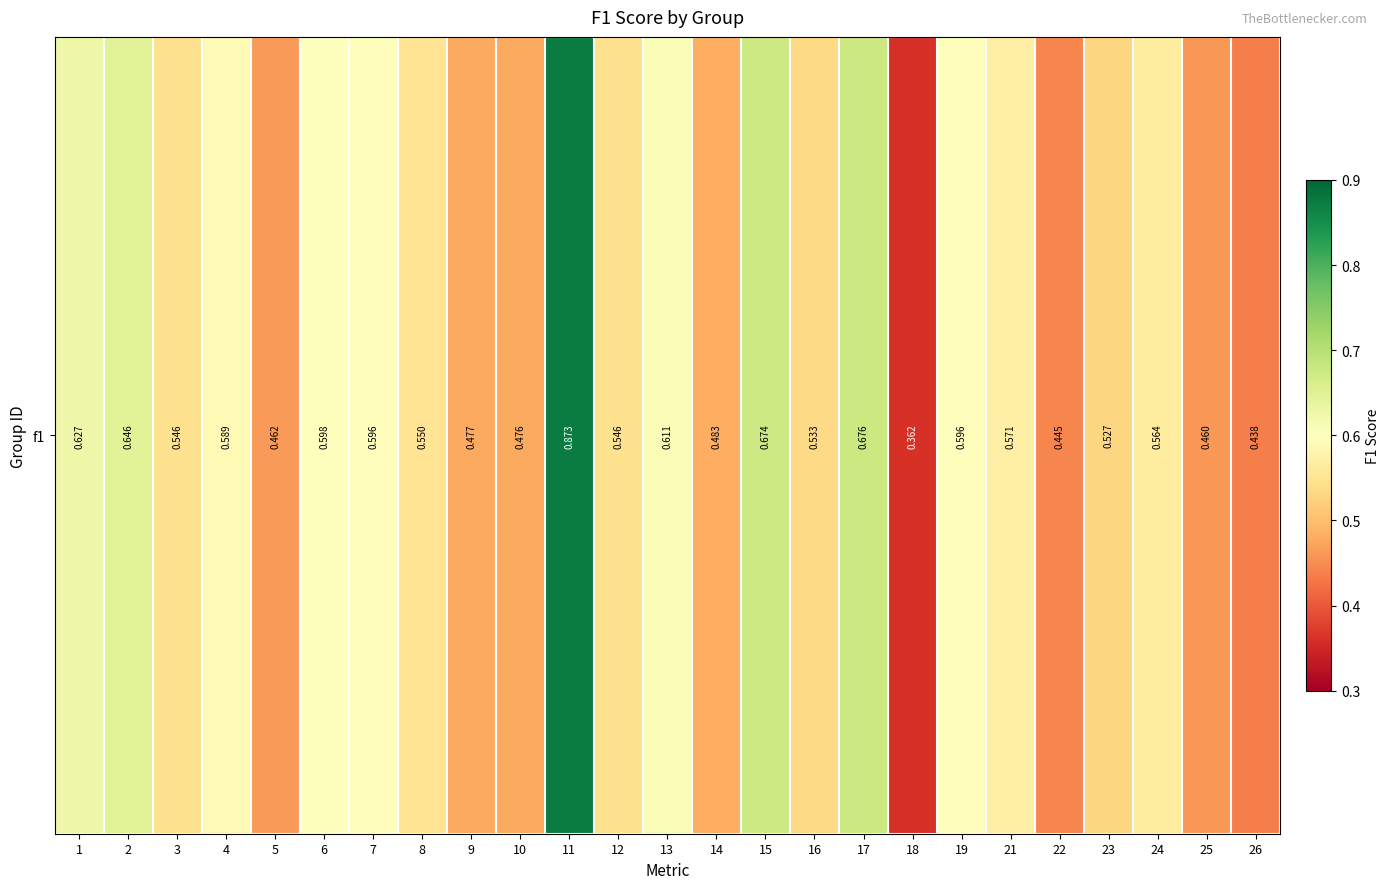

Count the values in the range 0 to 1.

25